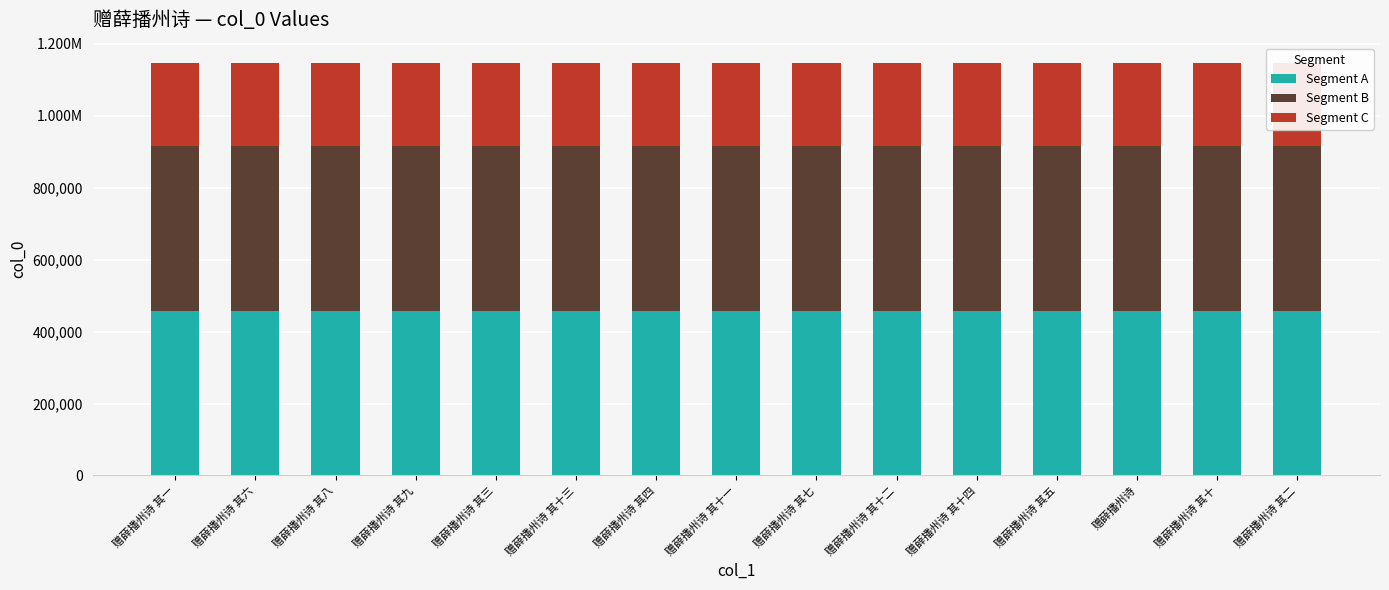

What are all the series names shown in the legend?

Segment A, Segment B, Segment C